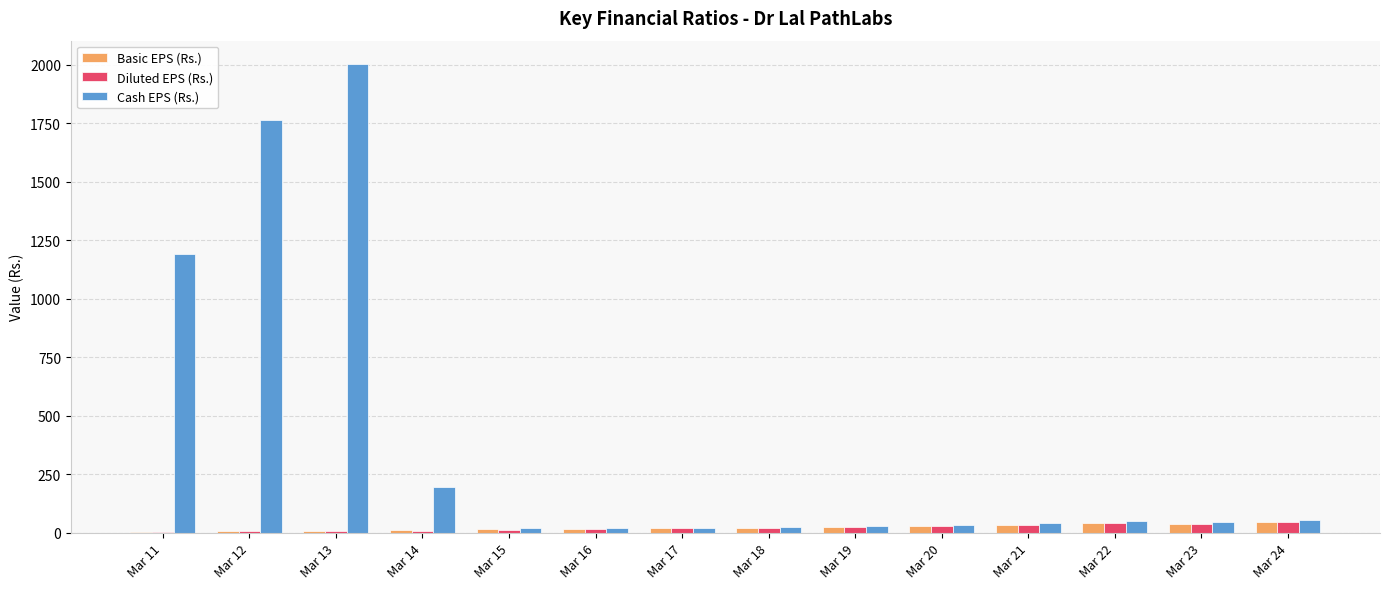

The Cash EPS (Rs.) series shows 21.5 at Mar 17. True or false?

True